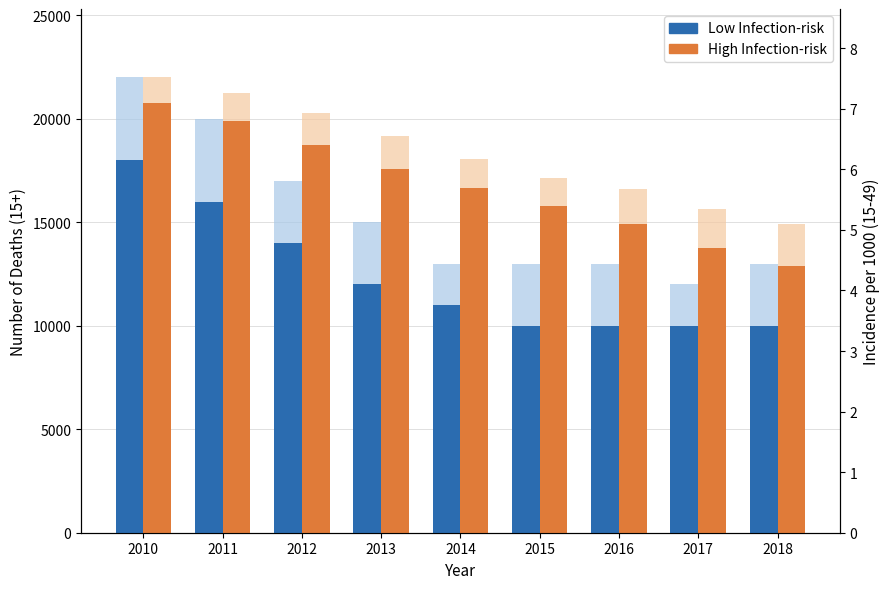

What is the minimum value for High Infection-risk?

12872.3